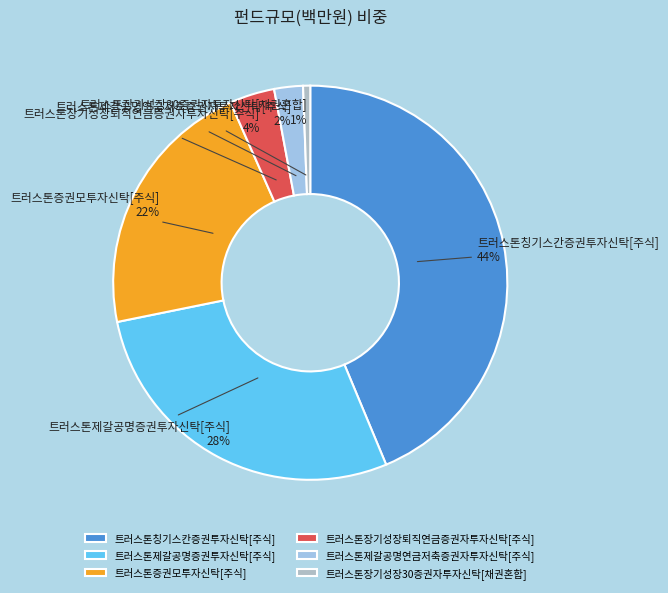

Count the number of slices in the pie.

6